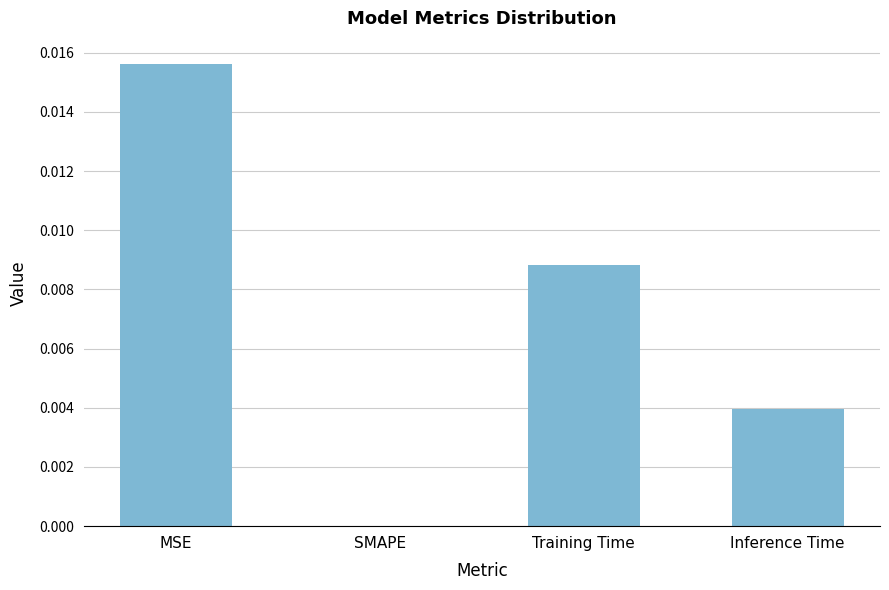

At which category does the chart reach its peak across all series?

MSE